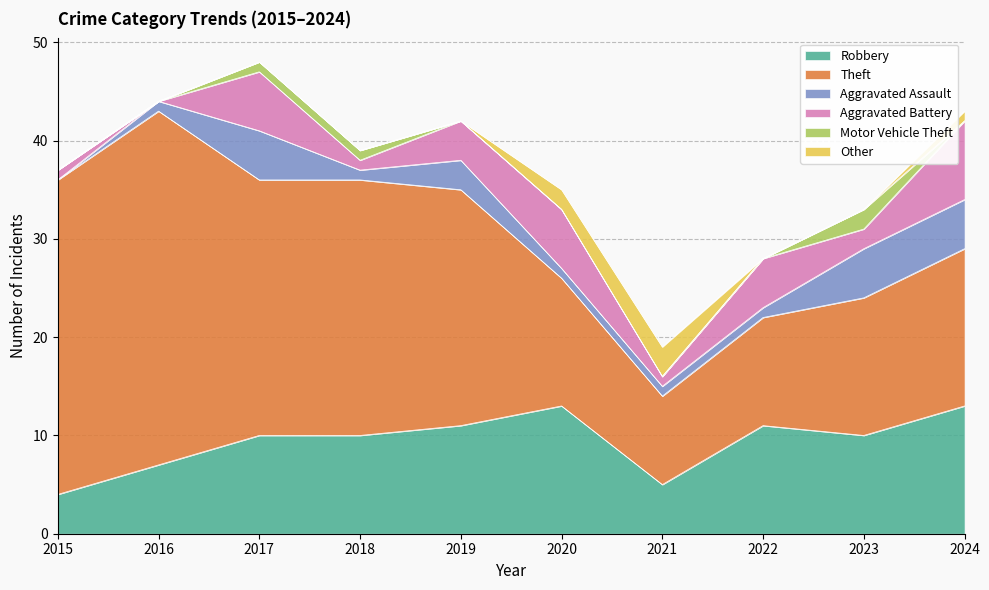

What is the spread (max minus min) of values at 2019?

24